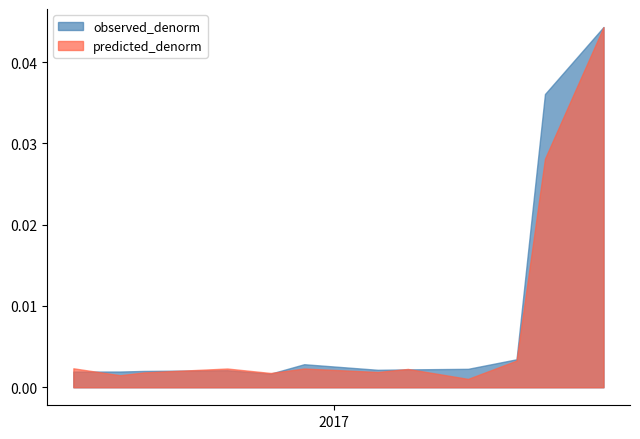

How many data points does each series have?

12